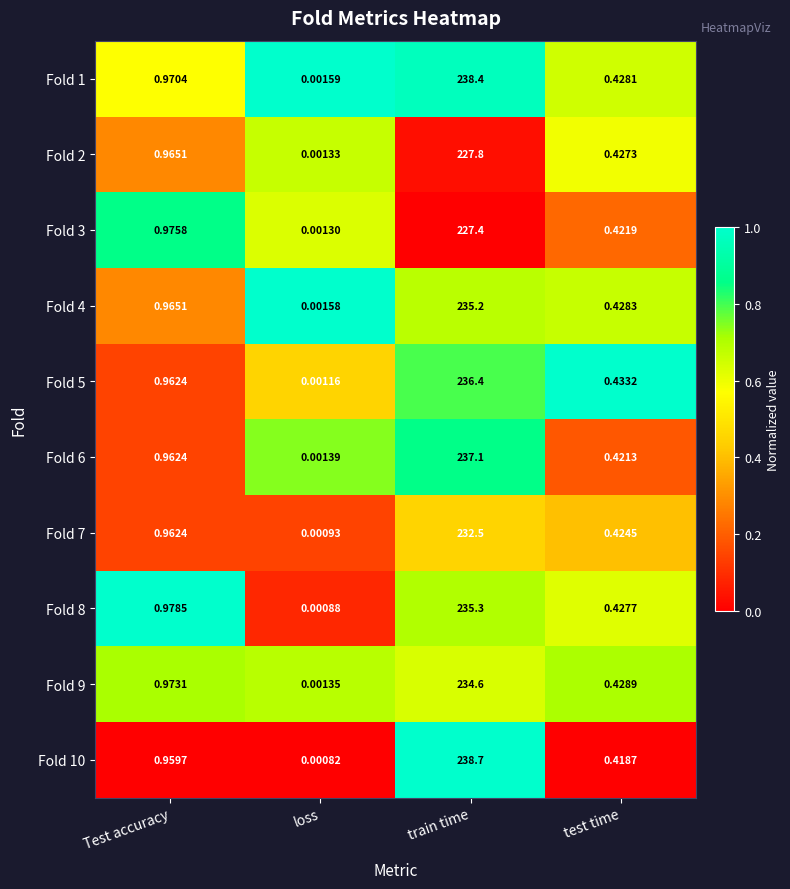

Rank the categories by Fold 9 value from lowest to highest.

loss, test time, Test accuracy, train time